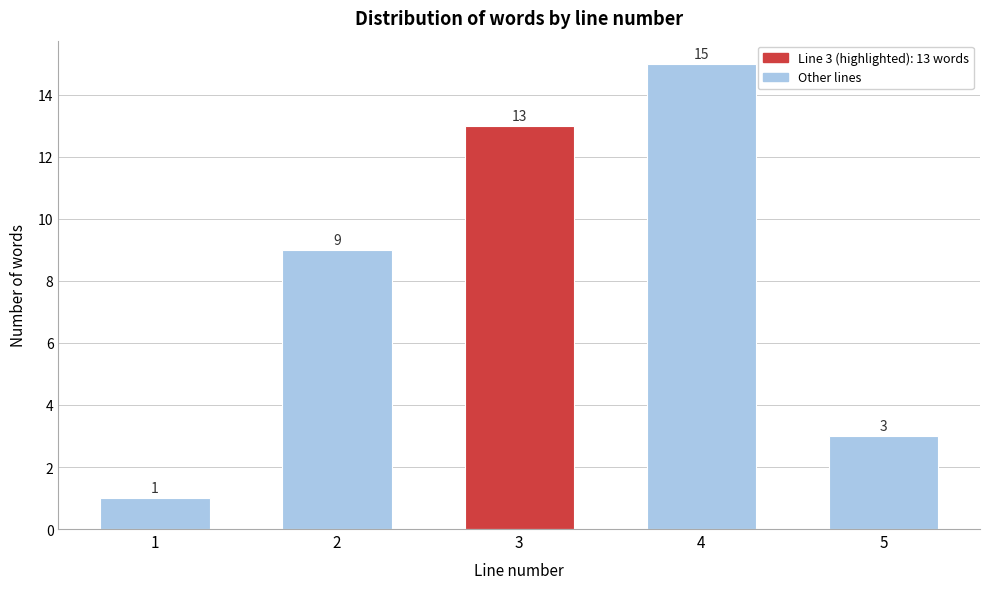

Reading left to right, extract all data points from this chart.

1=1	2=9	3=13	4=15	5=3